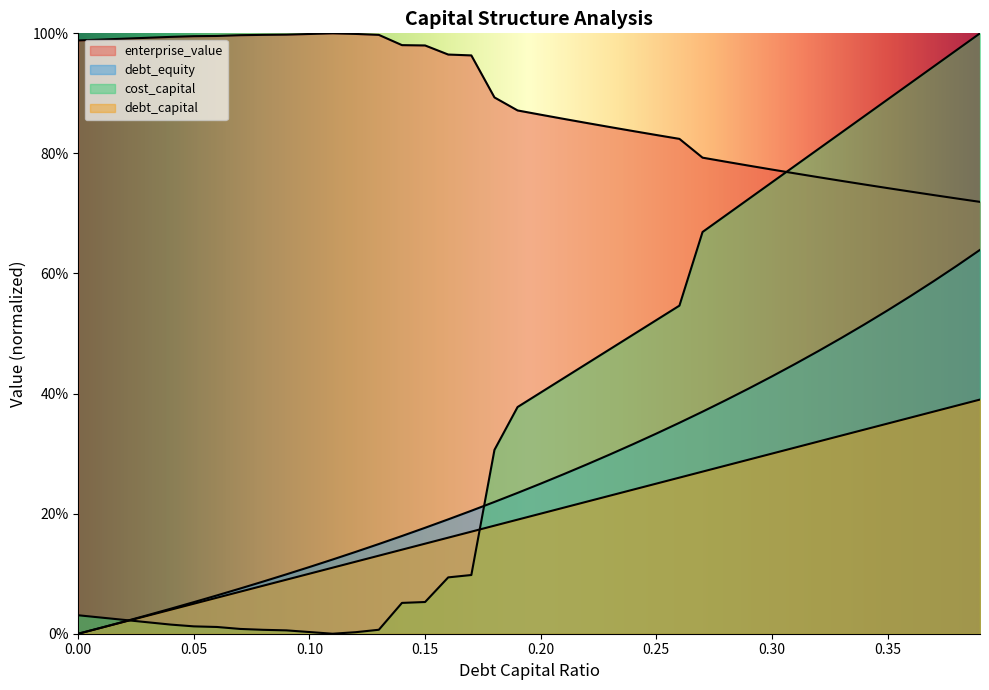

Reading left to right, extract all data points from this chart.

debt_capital: 0.0=0.0	0.01=0.0	0.02=0.0	0.03=0.0	0.04=0.0	0.05=0.1	0.06=0.1	0.07=0.1	0.08=0.1	0.09=0.1	0.1=0.1	0.11=0.1	0.12=0.1	0.13=0.1	0.14=0.1	0.15=0.1	0.16=0.2	0.17=0.2	0.18=0.2	0.19=0.2	0.2=0.2	0.21=0.2	0.22=0.2	0.23=0.2	0.24=0.2	0.25=0.2	0.26=0.3	0.27=0.3	0.28=0.3	0.29=0.3	0.3=0.3	0.31=0.3	0.32=0.3	0.33=0.3	0.34=0.3	0.35=0.3	0.36=0.4	0.37=0.4	0.38=0.4	0.39=0.4
cost_capital: 0.0=0.0	0.01=0.0	0.02=0.0	0.03=0.0	0.04=0.0	0.05=0.0	0.06=0.0	0.07=0.0	0.08=0.0	0.09=0.0	0.1=0.0	0.11=0.0	0.12=0.0	0.13=0.0	0.14=0.1	0.15=0.1	0.16=0.1	0.17=0.1	0.18=0.3	0.19=0.4	0.2=0.4	0.21=0.4	0.22=0.4	0.23=0.5	0.24=0.5	0.25=0.5	0.26=0.5	0.27=0.7	0.28=0.7	0.29=0.7	0.3=0.8	0.31=0.8	0.32=0.8	0.33=0.8	0.34=0.9	0.35=0.9	0.36=0.9	0.37=0.9	0.38=1.0	0.39=1.0
enterprise_value: 0.0=1.0	0.01=1.0	0.02=1.0	0.03=1.0	0.04=1.0	0.05=1.0	0.06=1.0	0.07=1.0	0.08=1.0	0.09=1.0	0.1=1.0	0.11=1.0	0.12=1.0	0.13=1.0	0.14=1.0	0.15=1.0	0.16=1.0	0.17=1.0	0.18=0.9	0.19=0.9	0.2=0.9	0.21=0.9	0.22=0.9	0.23=0.8	0.24=0.8	0.25=0.8	0.26=0.8	0.27=0.8	0.28=0.8	0.29=0.8	0.3=0.8	0.31=0.8	0.32=0.8	0.33=0.8	0.34=0.7	0.35=0.7	0.36=0.7	0.37=0.7	0.38=0.7	0.39=0.7
debt_equity: 0.0=0.0	0.01=0.0	0.02=0.0	0.03=0.0	0.04=0.0	0.05=0.1	0.06=0.1	0.07=0.1	0.08=0.1	0.09=0.1	0.1=0.1	0.11=0.1	0.12=0.1	0.13=0.1	0.14=0.2	0.15=0.2	0.16=0.2	0.17=0.2	0.18=0.2	0.19=0.2	0.2=0.2	0.21=0.3	0.22=0.3	0.23=0.3	0.24=0.3	0.25=0.3	0.26=0.4	0.27=0.4	0.28=0.4	0.29=0.4	0.3=0.4	0.31=0.4	0.32=0.5	0.33=0.5	0.34=0.5	0.35=0.5	0.36=0.6	0.37=0.6	0.38=0.6	0.39=0.6